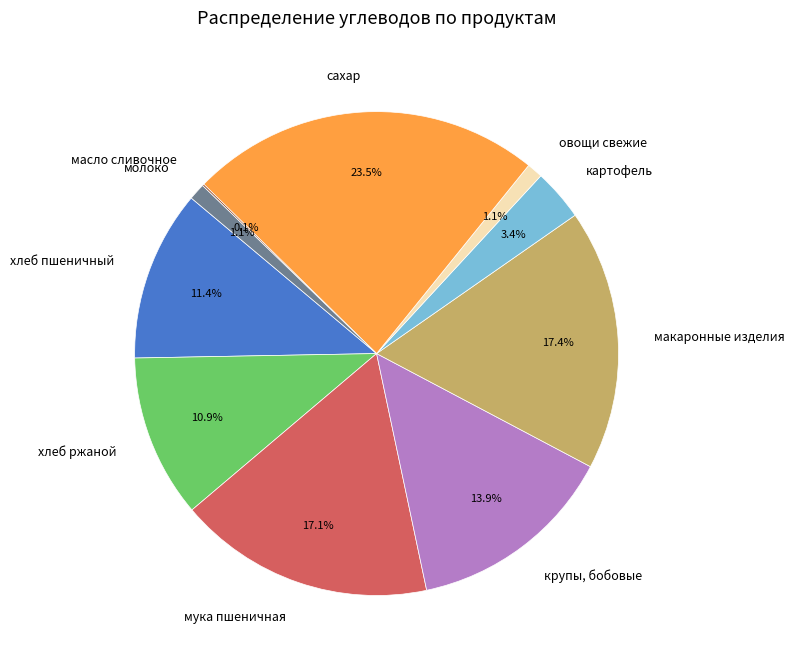

Which category has the biggest portion of the pie?

сахар